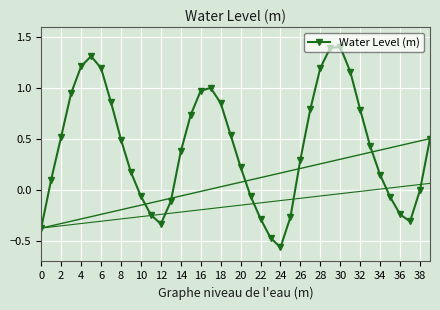

What is the maximum value shown in the chart?

1.4